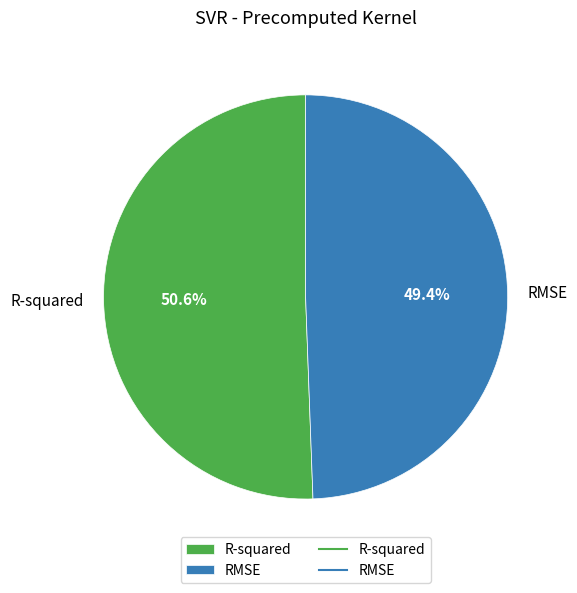

Which slice is the largest?

R-squared